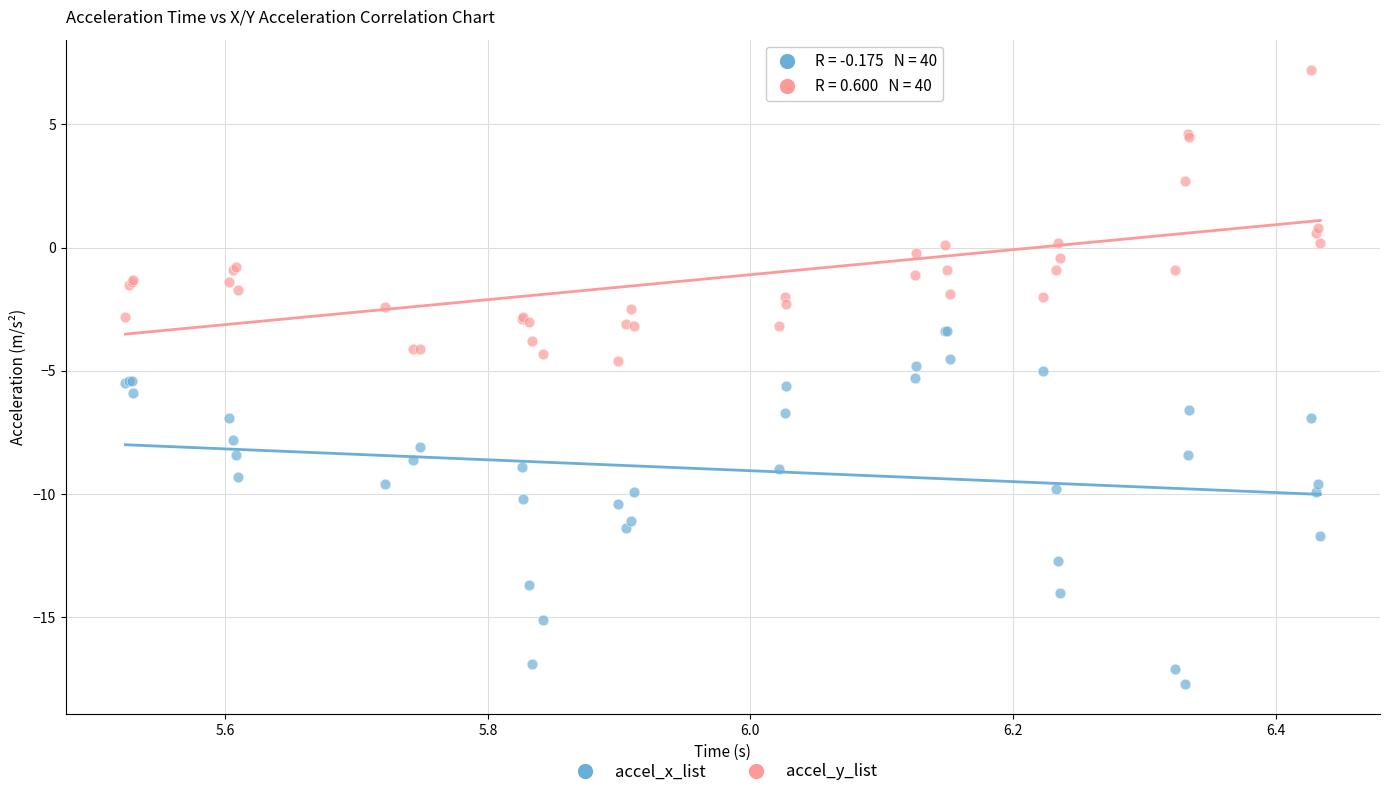

Which series has the widest spread of Y values?

accel_x_list